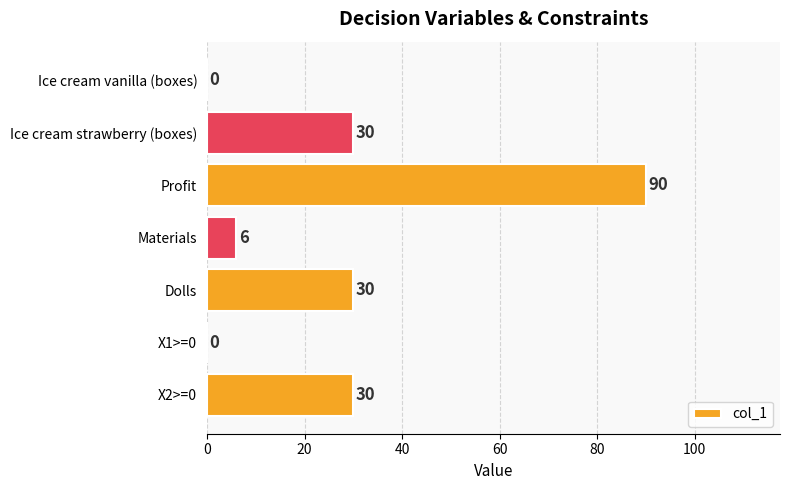

What is the greatest value displayed?

90